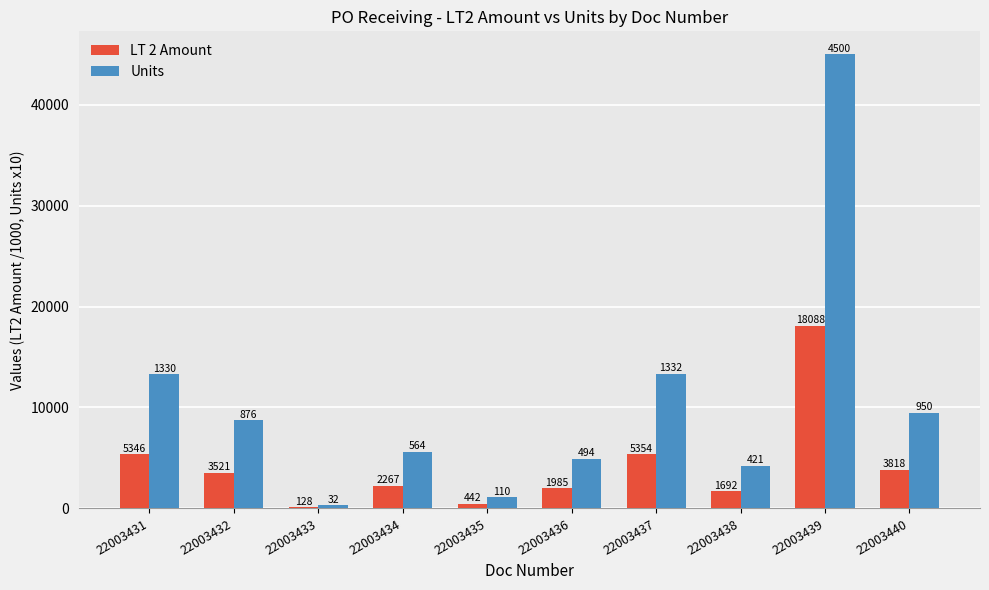

At which label is Units closest to 22660?

22003437